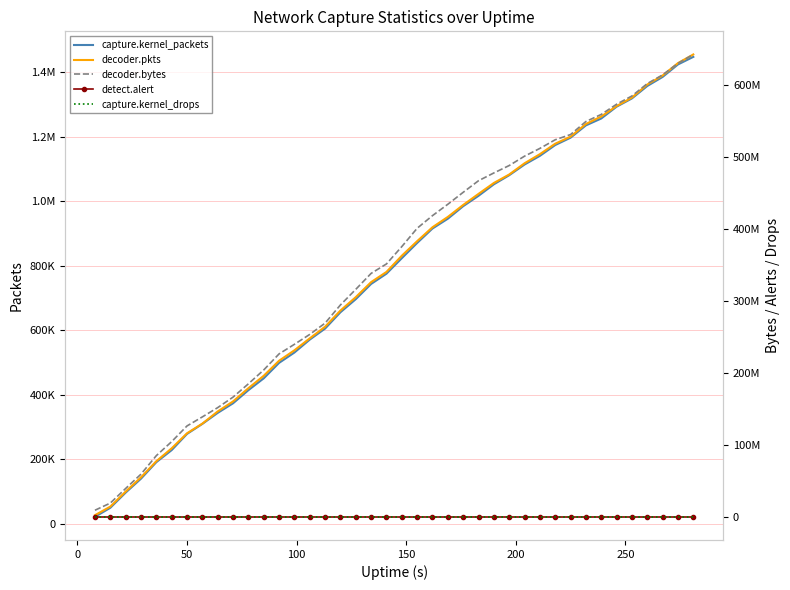

What is the minimum value for detect.alert?

1